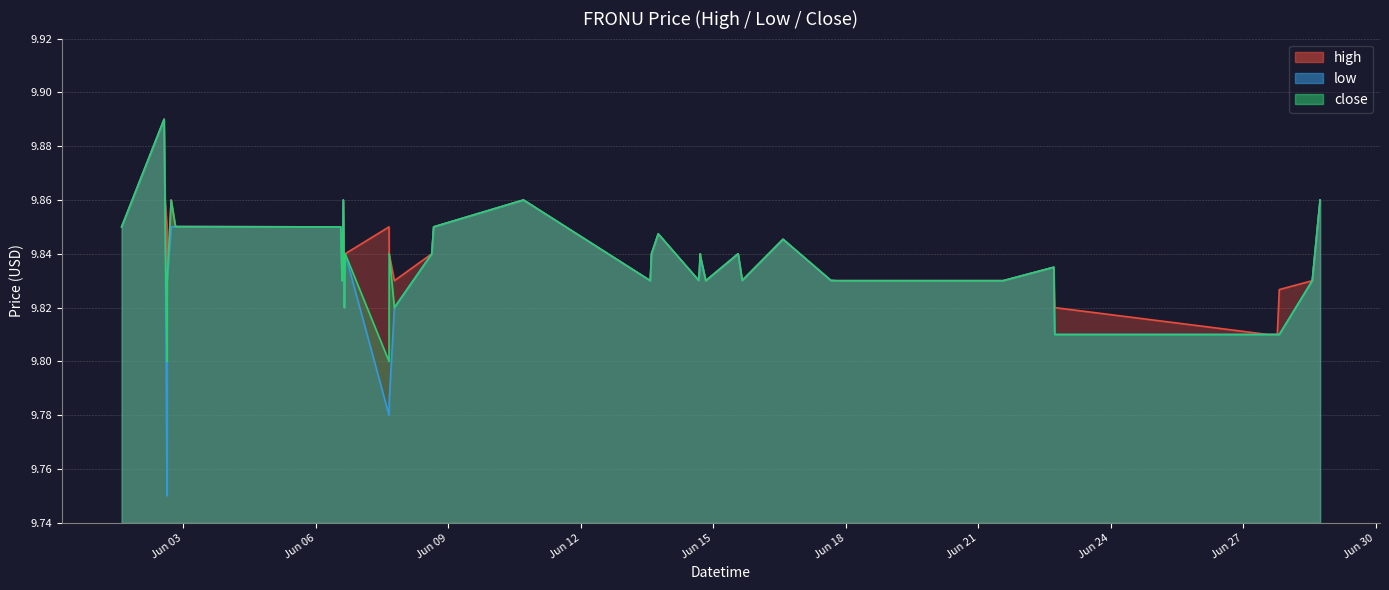

True or false: high and low cross at least once.

False